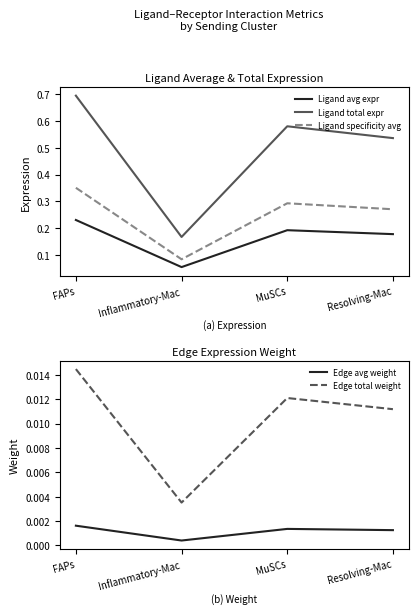

What is the label of the 2nd point from the right?

MuSCs